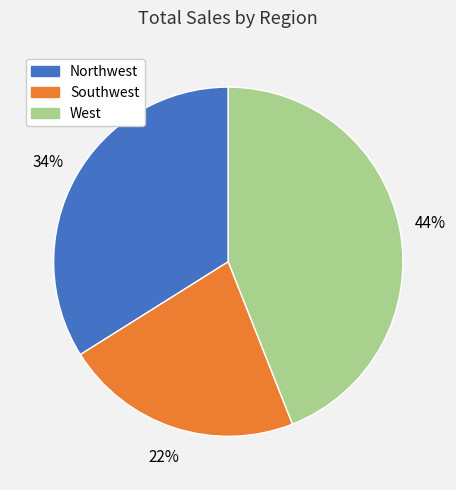

Count the number of slices in the pie.

3